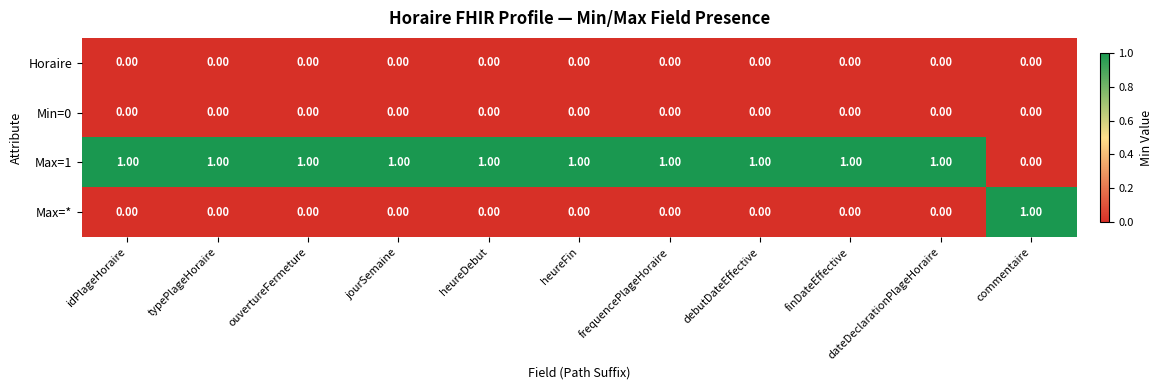

At how many categories does at least one series exceed 0?

11